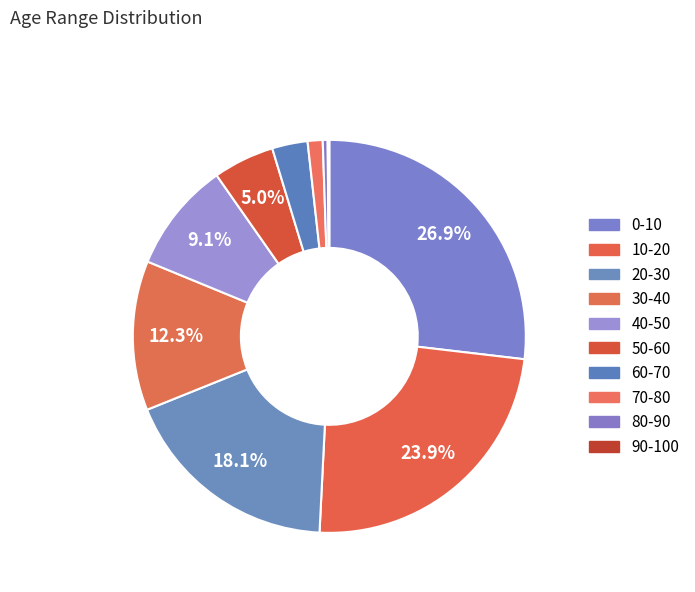

The 70-80 slice represents 11% of the pie. True or false?

False